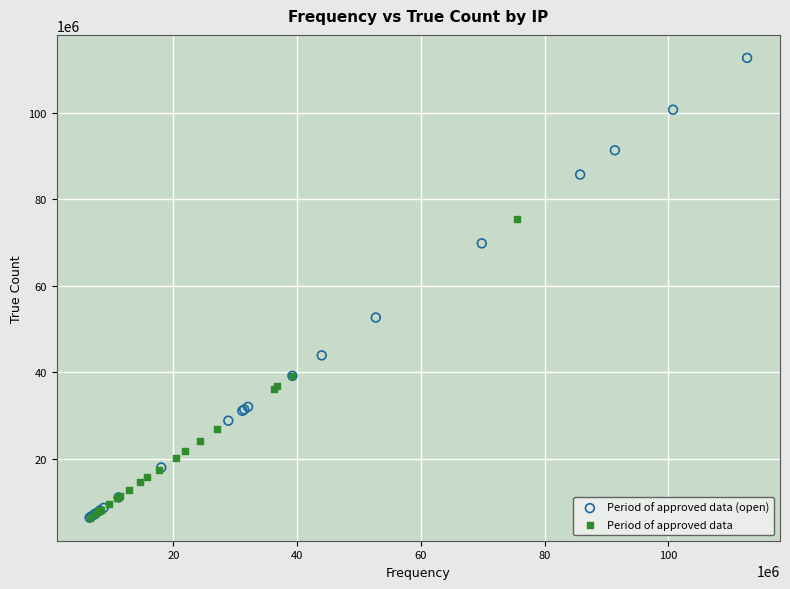

Which series has the largest Y range (max minus min)?

Period of approved data (open)